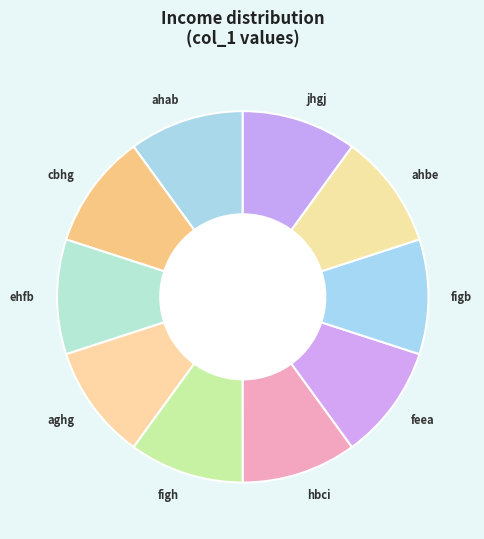

The figh slice represents 10% of the pie. True or false?

True